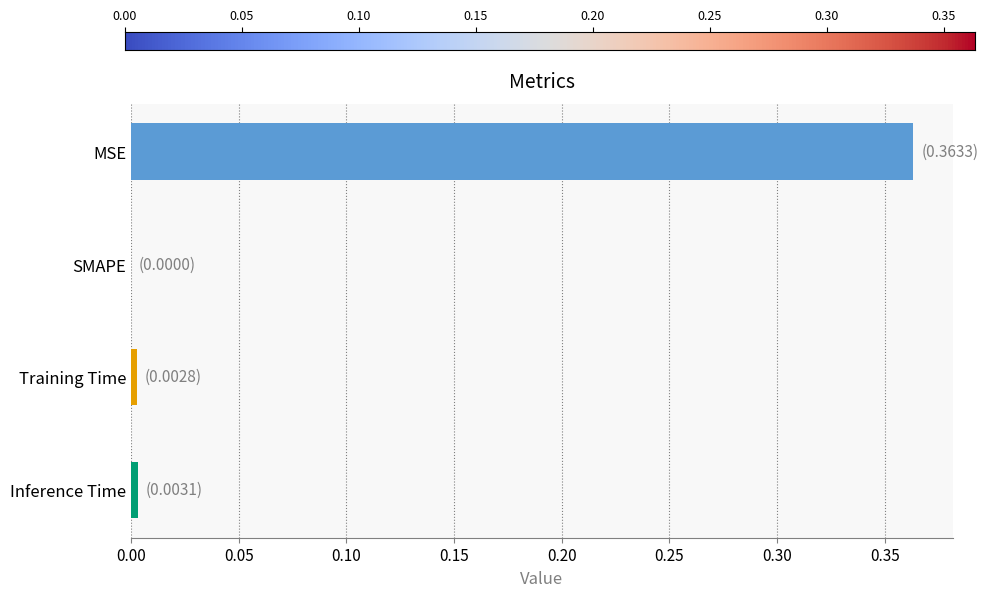

How many distinct data groups are displayed?

1